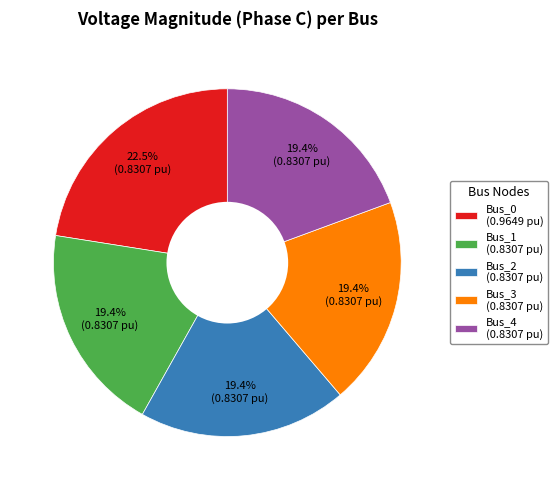

Between Bus_0 (0.9649 pu) and Bus_2 (0.8307 pu), which is larger?

Bus_0 (0.9649 pu)